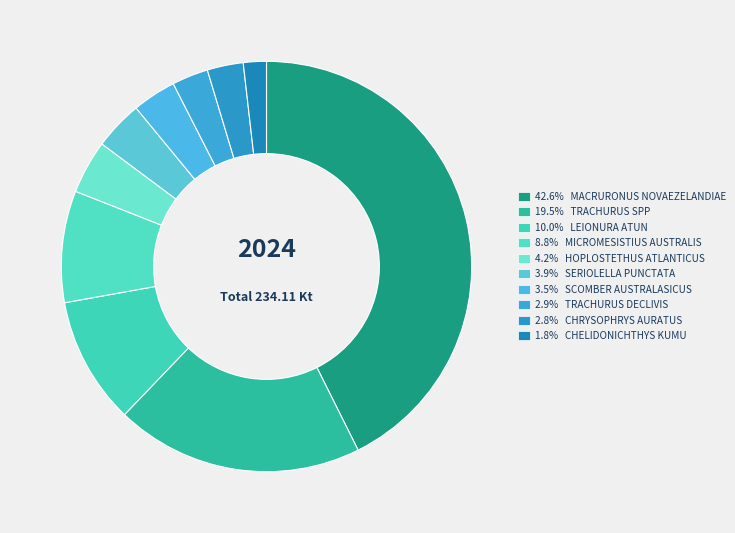

Count the number of slices in the pie.

10